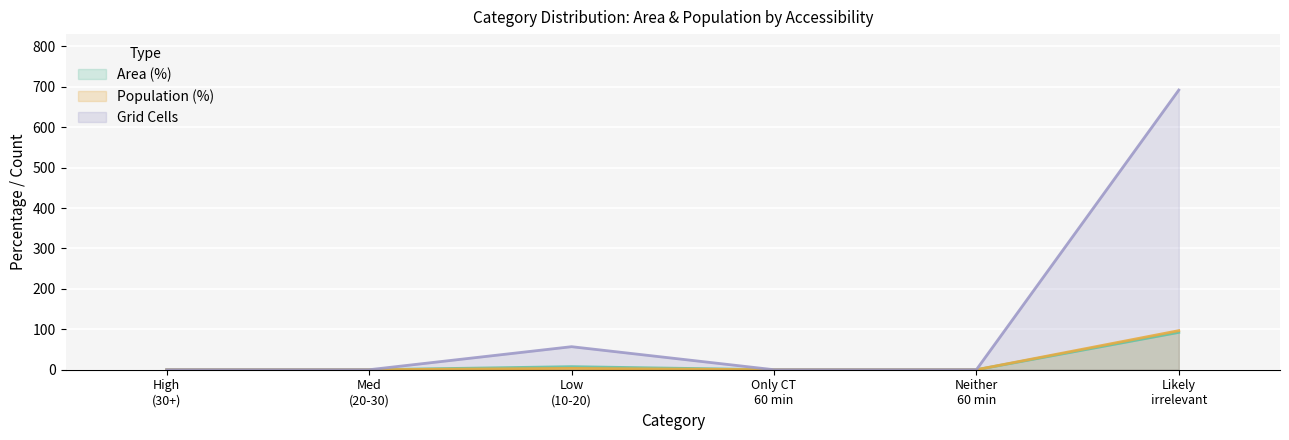

Which series has the largest total across all categories?

Grid Cells